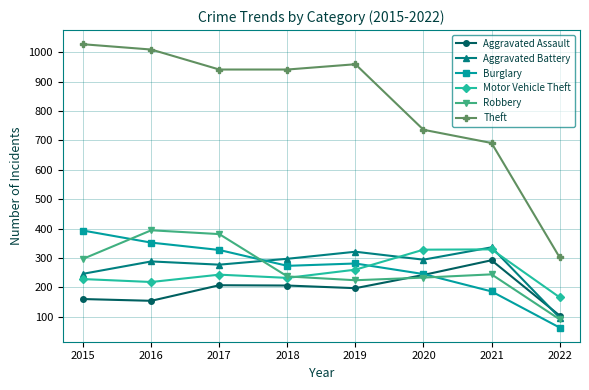

At which label does Aggravated Battery first exceed 294?

2018